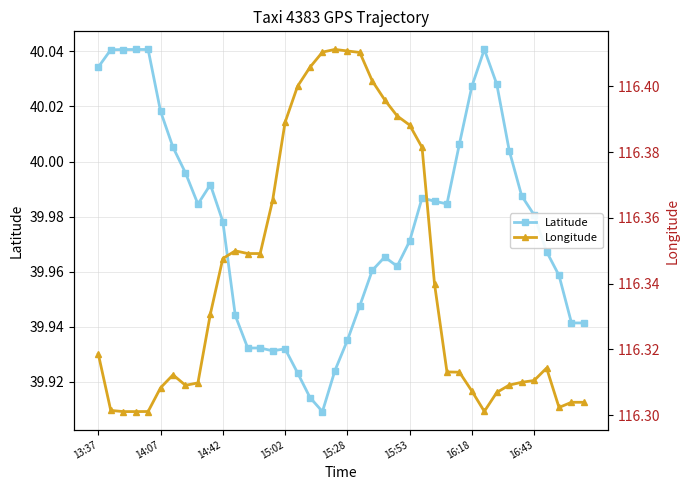

Is it true that Latitude equals 40.0 at 33?

True